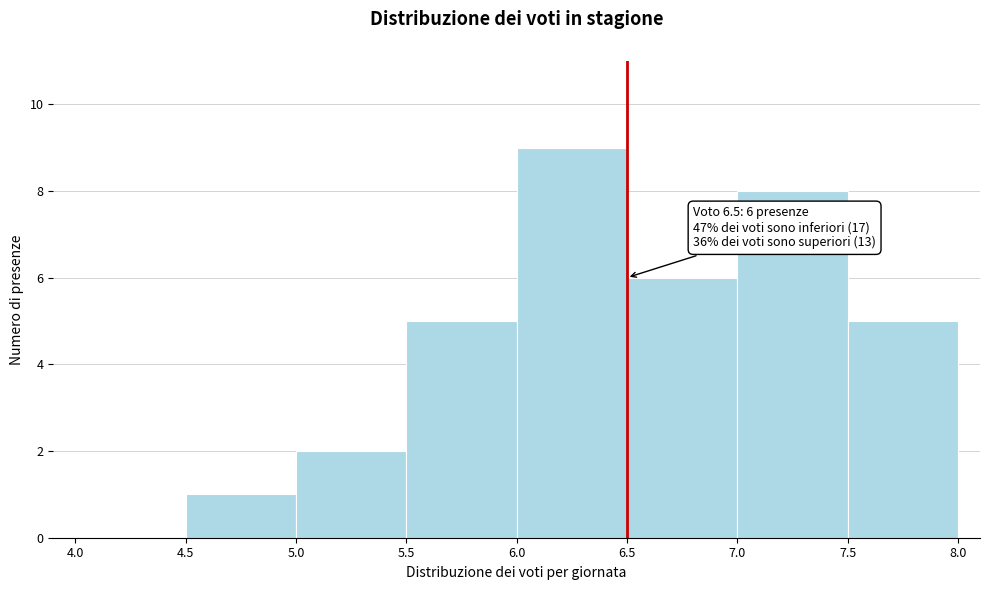

Which range on the x-axis has the tallest bar?

6.0 to 6.5